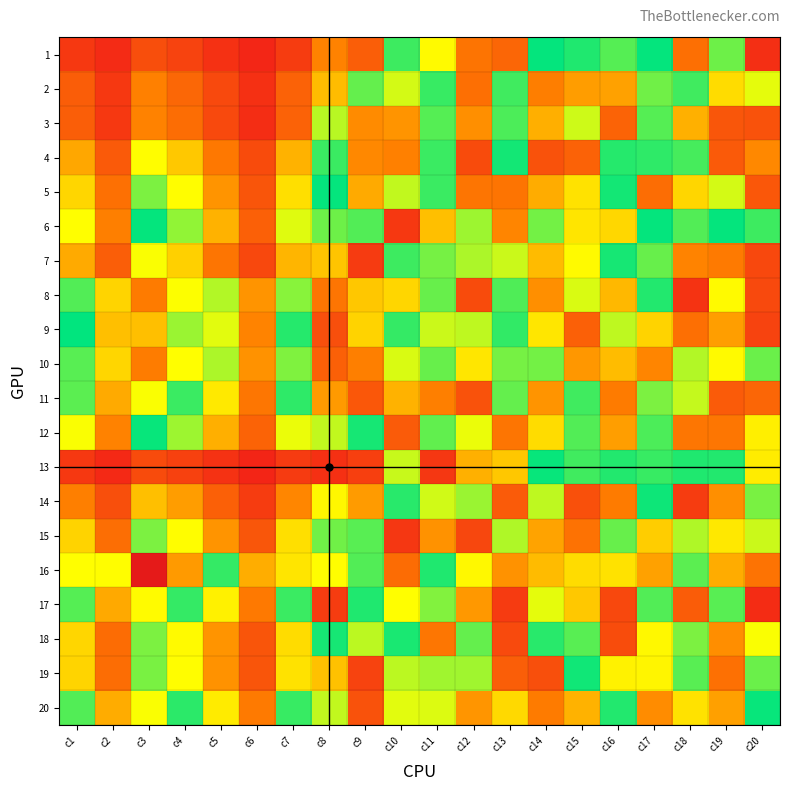

At which category does the chart reach its peak across all series?

c3